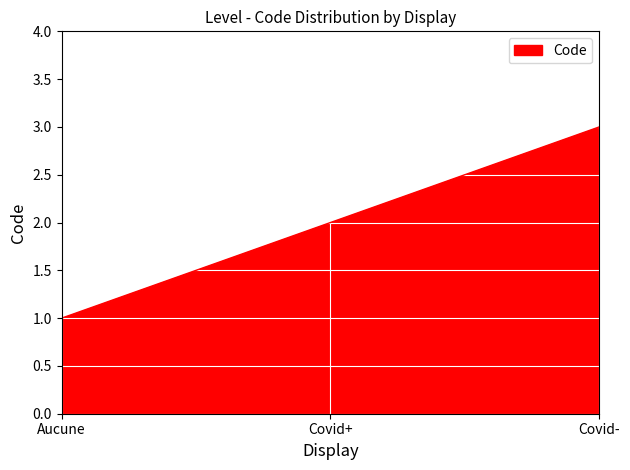

What is the minimum value shown in the chart?

1